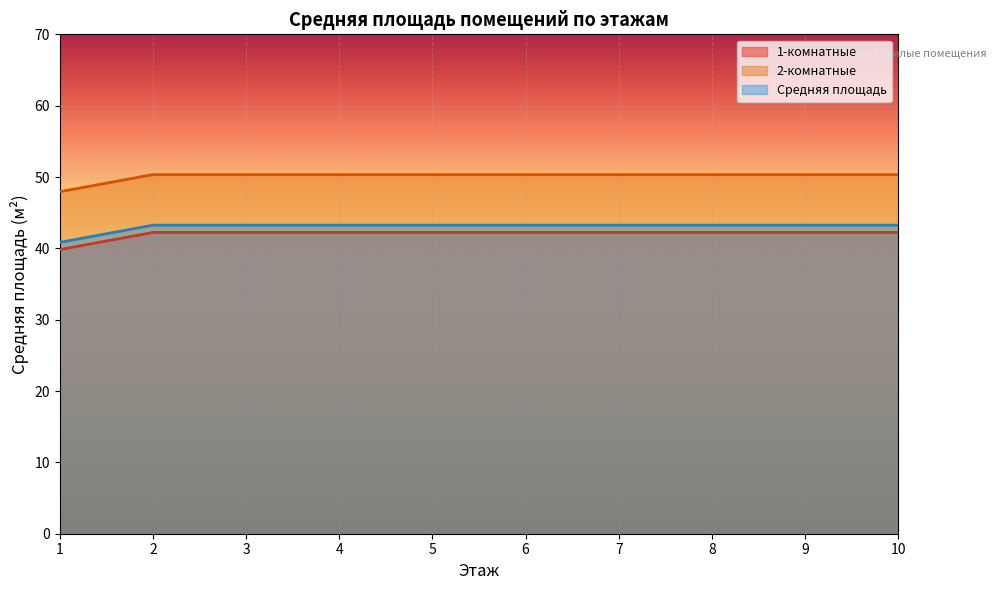

What is the average value of the 2-комнатные series?

50.1